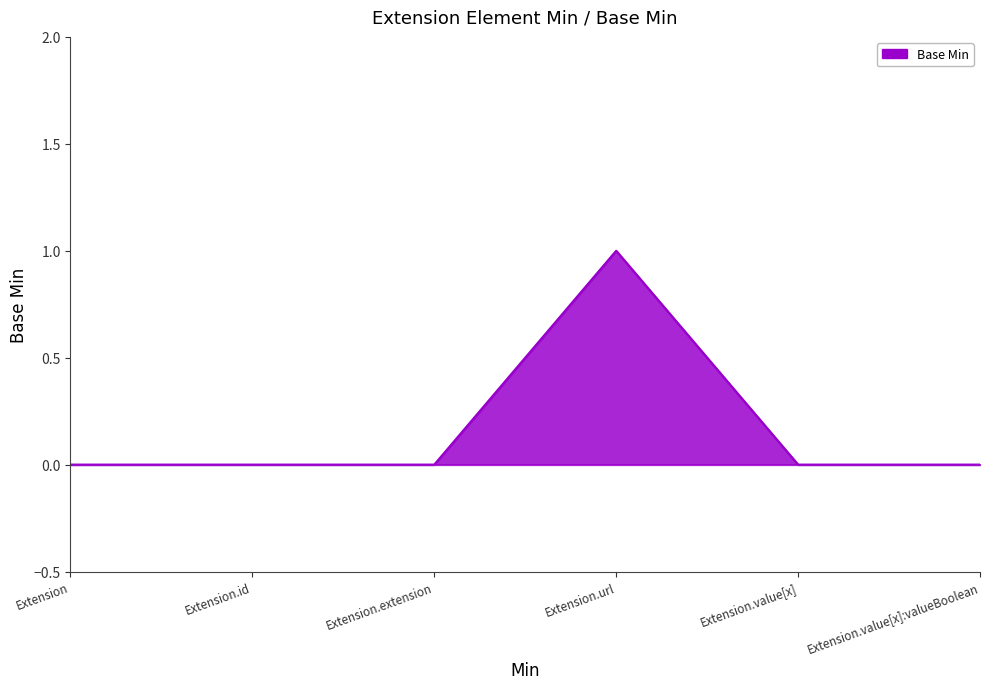

At which category does the chart reach its minimum across all series?

Extension